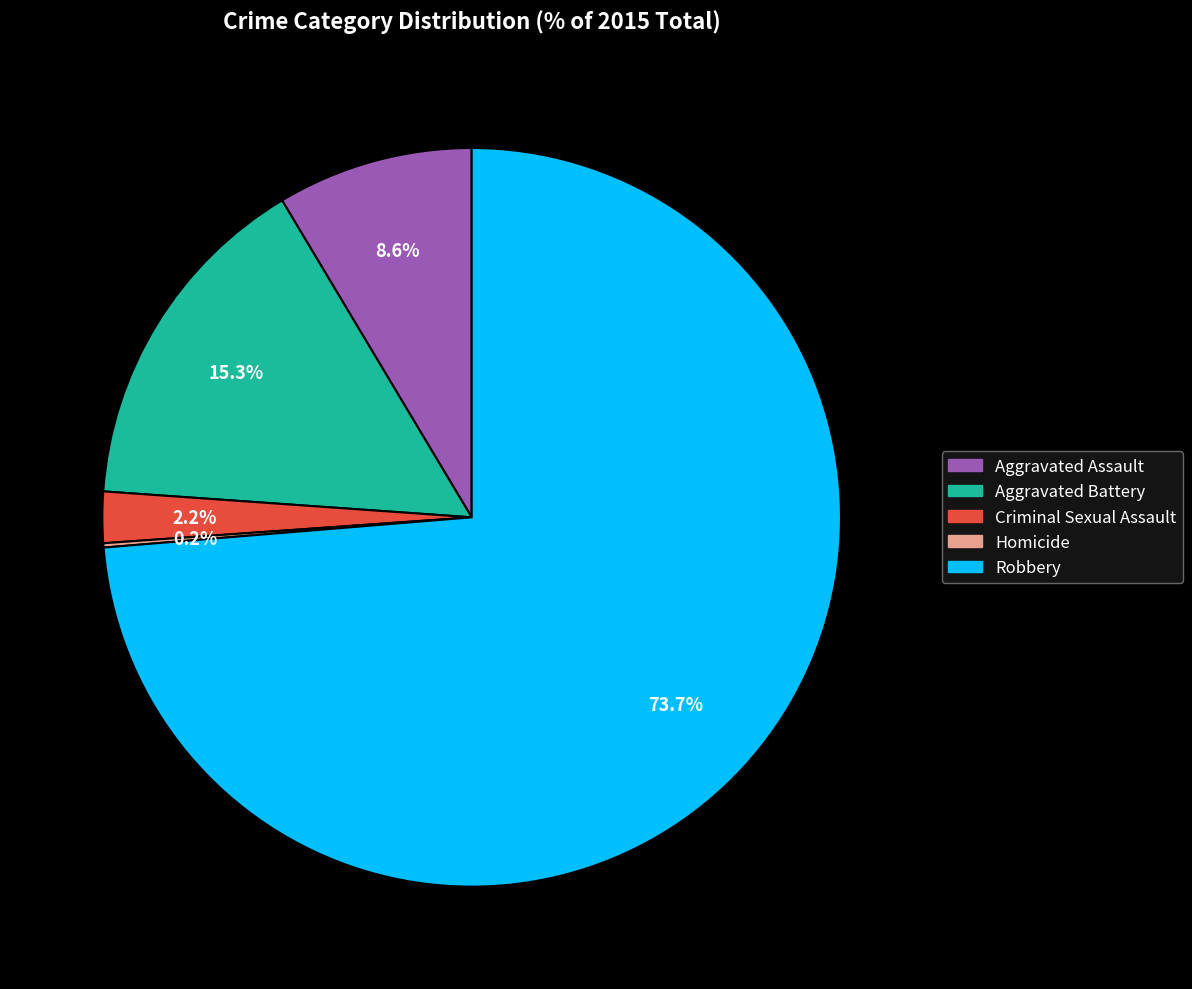

Approximately how many times larger is the value at Aggravated Assault compared to Aggravated Battery?

0.6